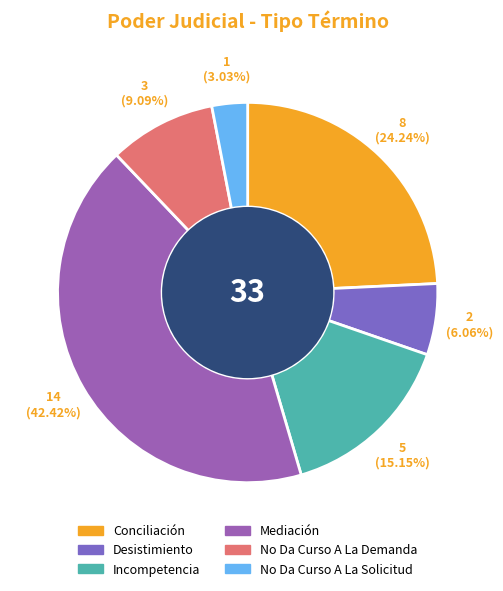

Is there any slice that represents more than half of the pie?

No